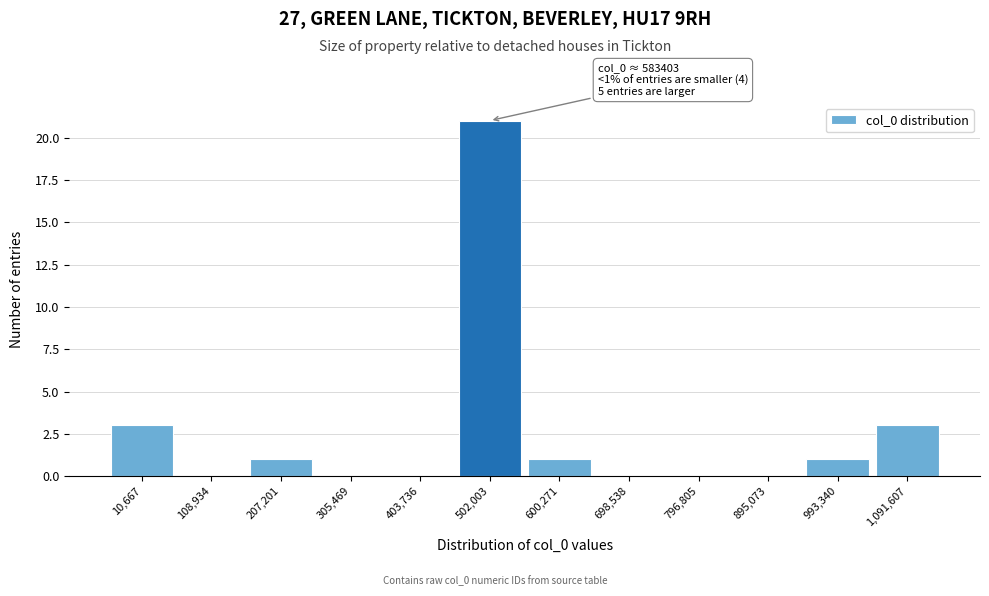

Reading left to right, what are all the values shown in this chart?

10,667=3	108,934=0	207,201=1	305,469=0	403,736=0	502,003=21	600,271=1	698,538=0	796,805=0	895,073=0	993,340=1	1,091,607=3